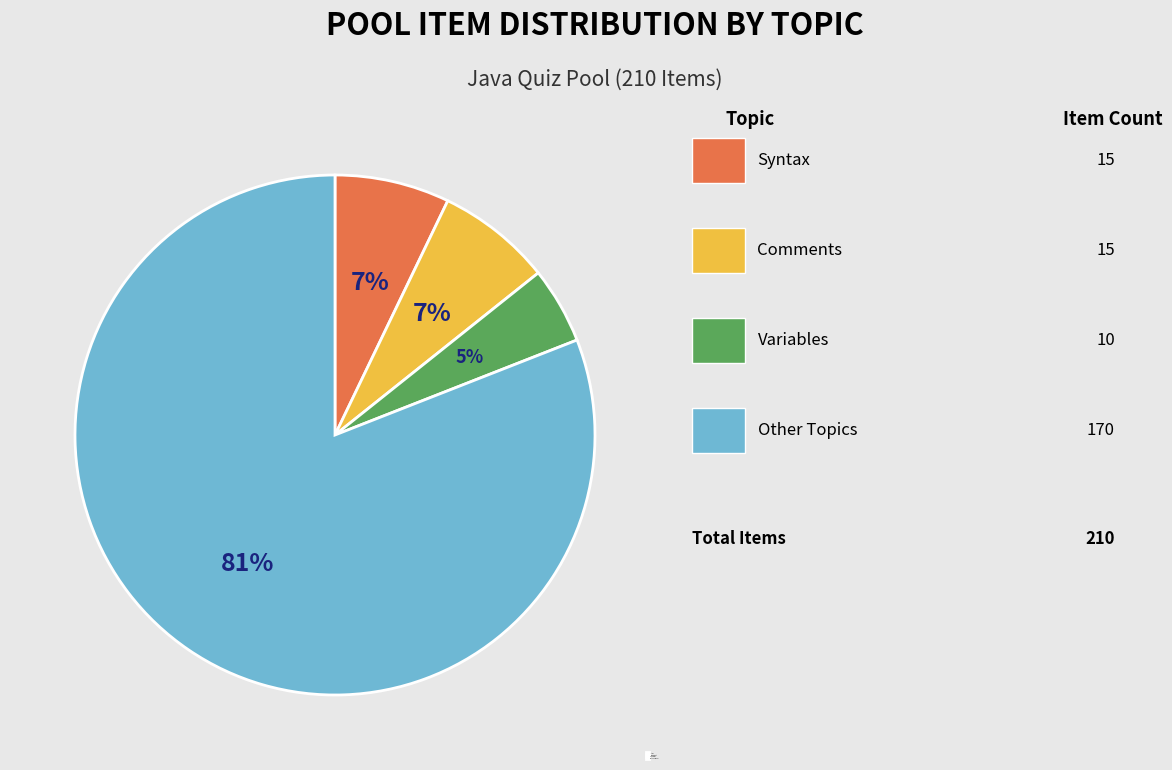

Is there a majority slice in this chart?

Yes